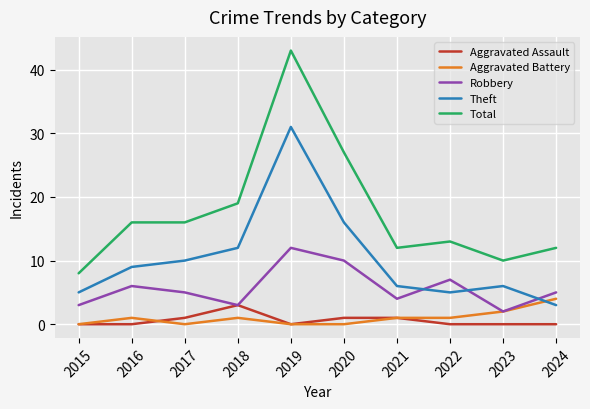

Does the chart display data point markers on the line(s)?

No